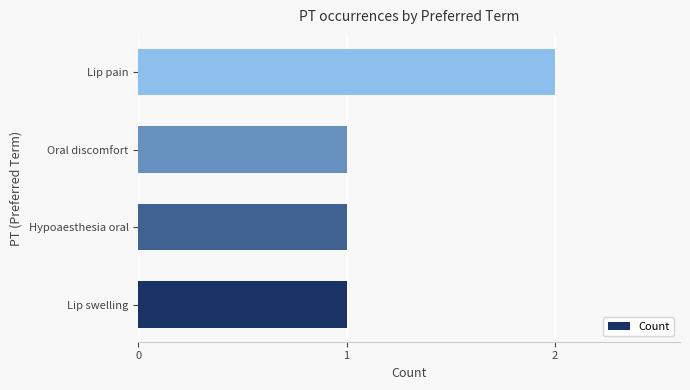

The value at Hypoaesthesia oral is 1. True or false?

True